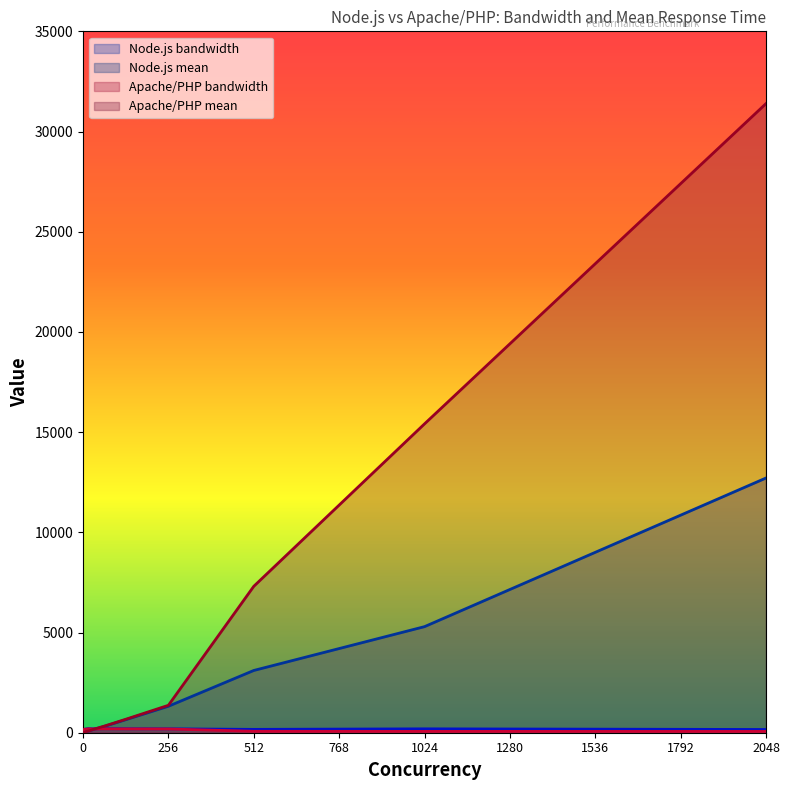

What is the spread (max minus min) of values at 256?

1181.3